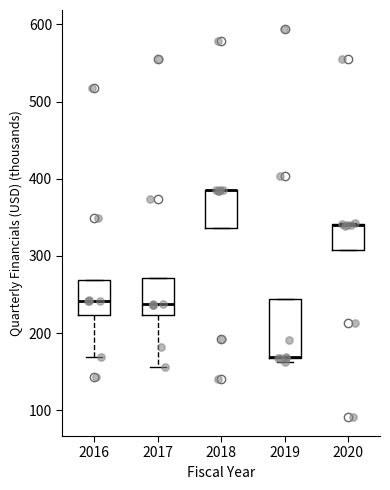

Reading left to right, read every box against the y-axis: the position of its median line, the range the box covers, and the ends of its whiskers. The values are not printed on the chart, so give them approximately, as read against the axis.

2016: median 240, box 220 to 270, whiskers 170 to 270
2017: median 240, box 220 to 270, whiskers 160 to 270
2018: median 390 (drawn on the box's upper edge), box 340 to 390, whiskers 340 to 390
2019: median 170 (drawn on the box's lower edge), box 170 to 240, whiskers 160 to 240
2020: median 340 (drawn on the box's upper edge), box 310 to 340, whiskers 310 to 340